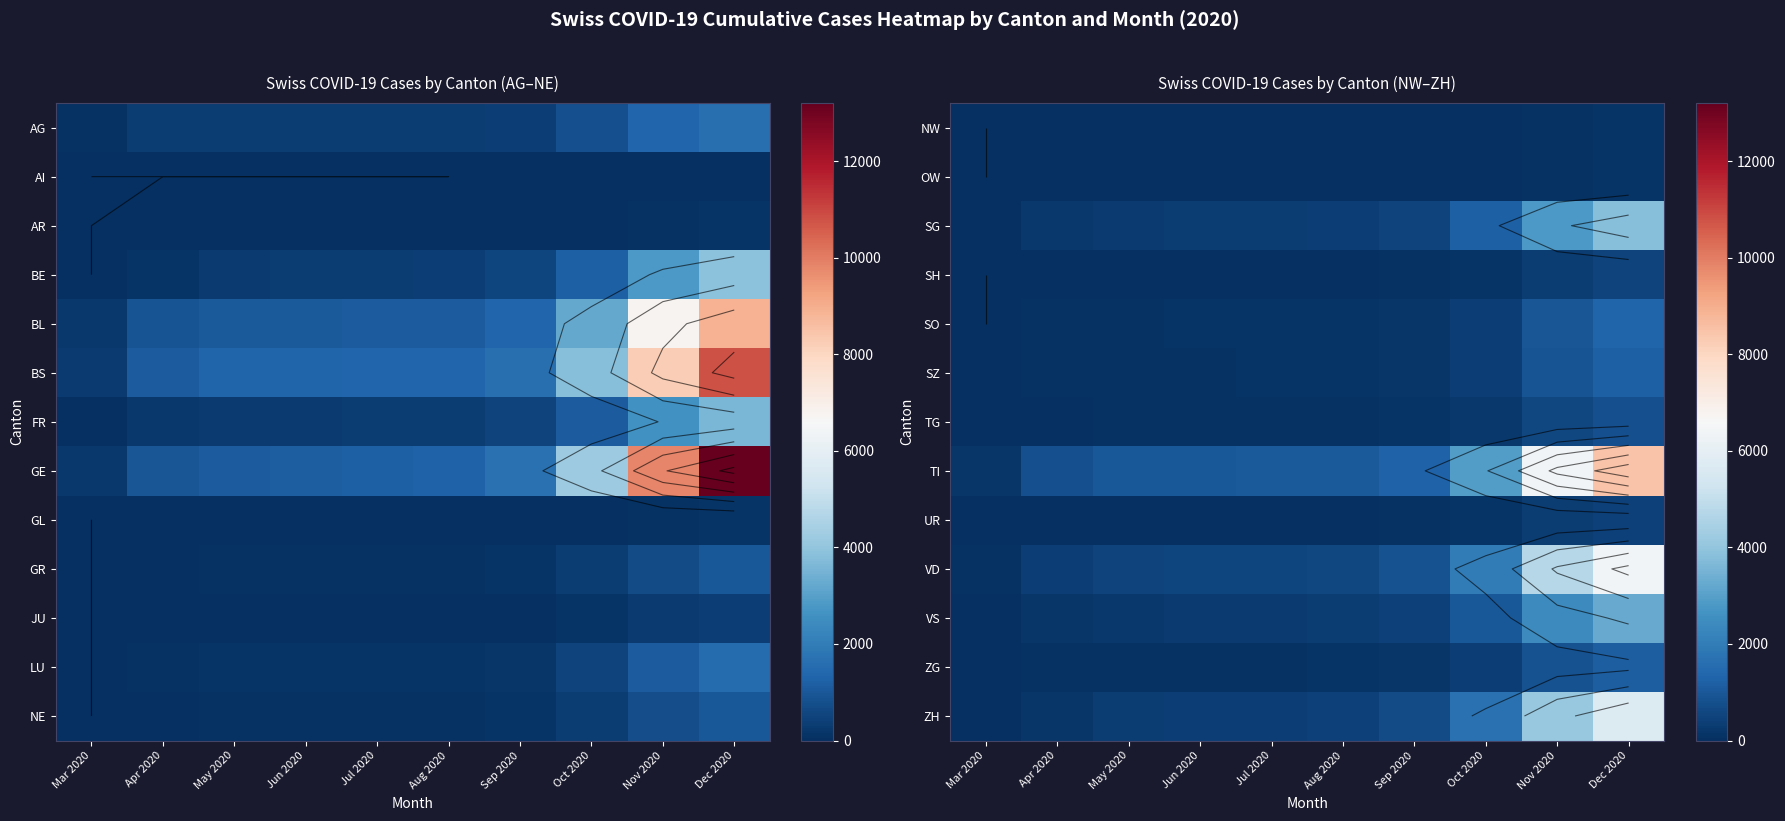

List the labels in order of TI value, smallest first.

Mar 2020, Apr 2020, May 2020, Jun 2020, Jul 2020, Aug 2020, Sep 2020, Oct 2020, Nov 2020, Dec 2020